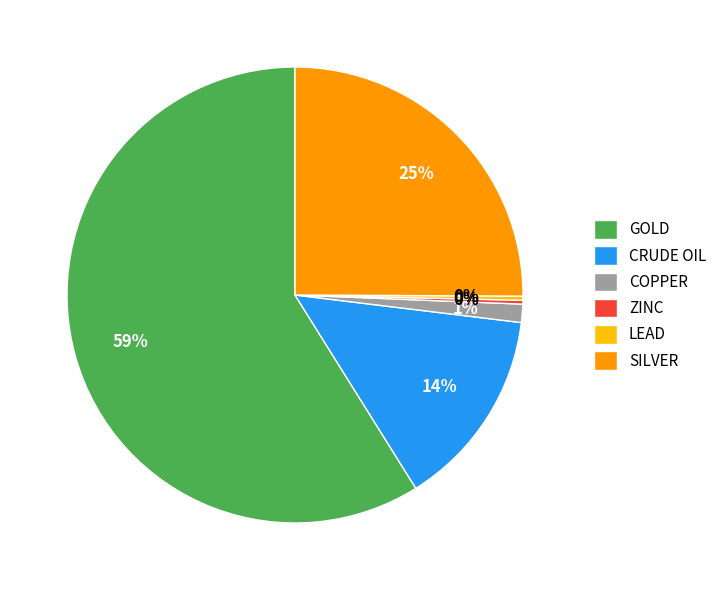

To the nearest percent, what portion does SILVER represent?

25%